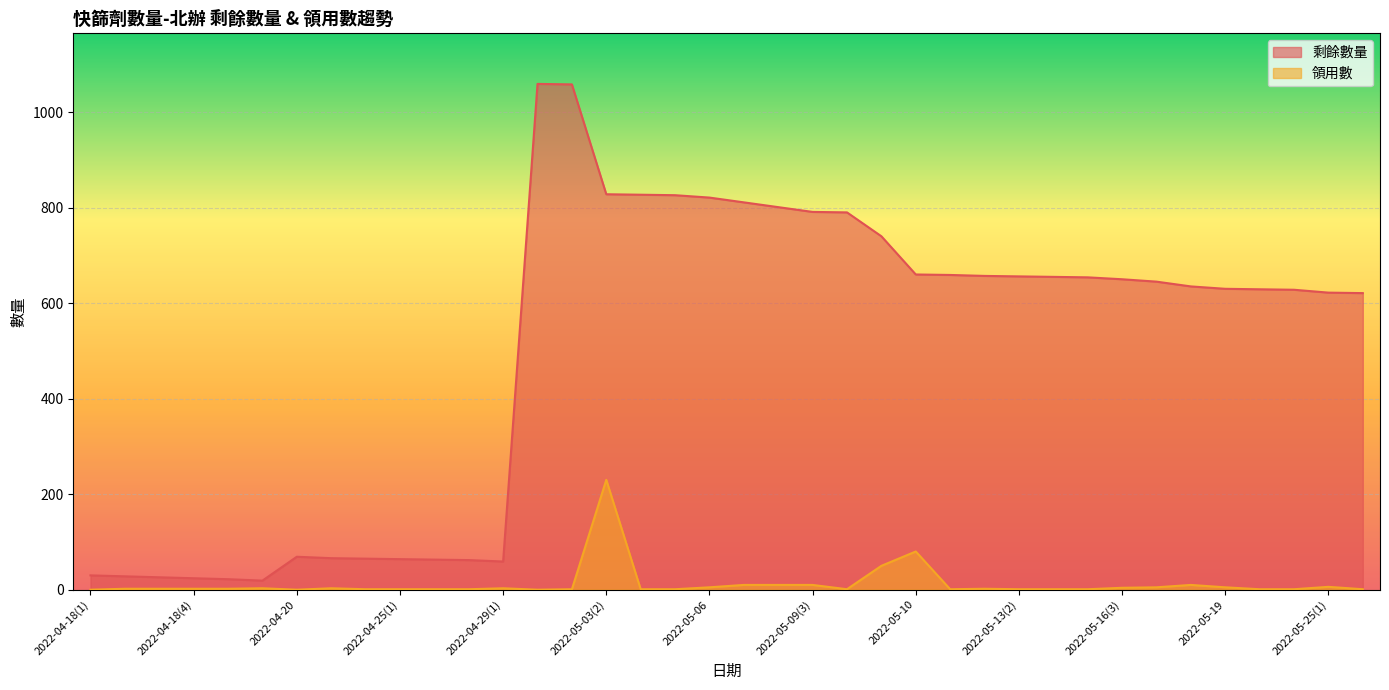

Is the value of 領用數 at 2022-05-03(1) greater than the value of 剩餘數量 at 2022-04-23(2)?

No